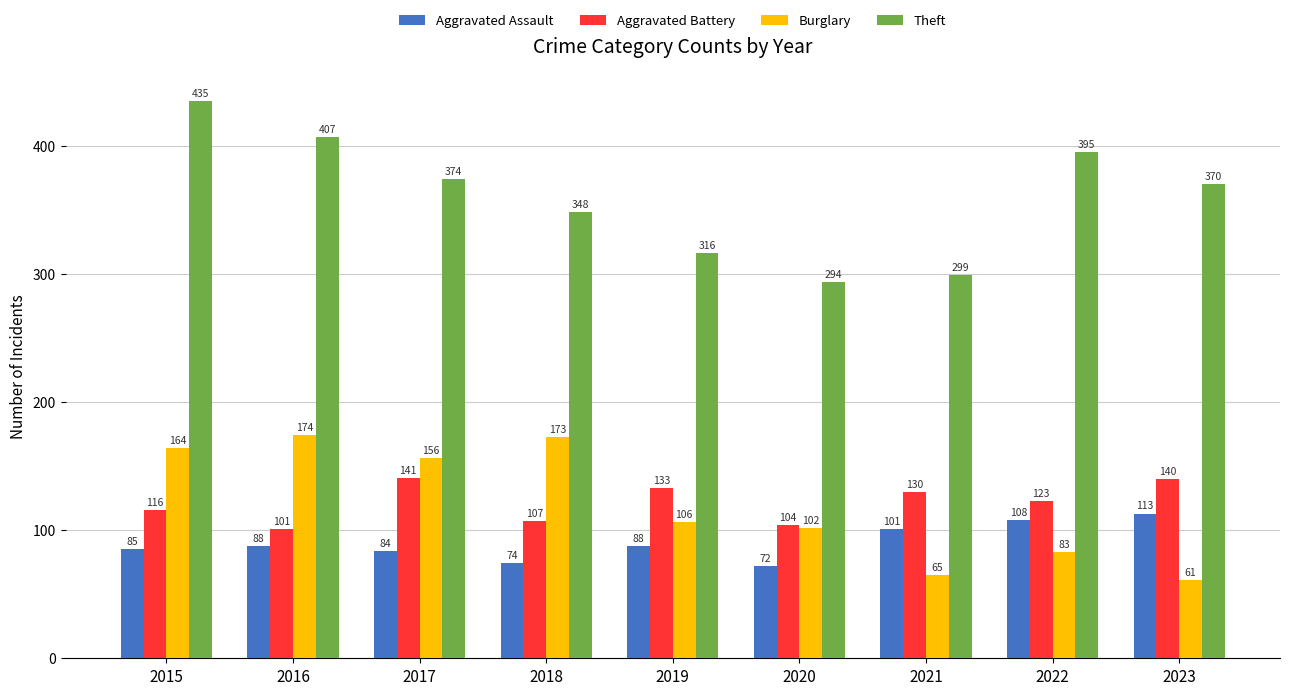

Between 2018 and 2023, which series saw the biggest shift?

Burglary